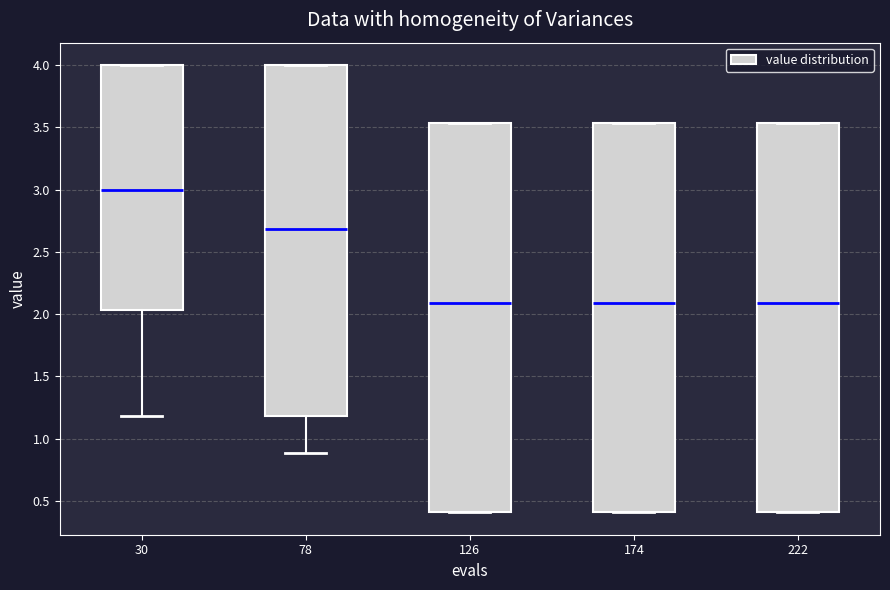

Reading left to right, transcribe this box plot: for each box, give where its median line is, the range the box spans, and where its two whiskers end, as read against the y-axis. The values are not printed on the chart, so give them approximately, as read against the axis.

30: median 3.00, box 2.05 to 4.00, whiskers 1.20 to 4.00
78: median 2.70, box 1.20 to 4.00, whiskers 0.90 to 4.00
126: median 2.10, box 0.40 to 3.55, whiskers 0.40 to 3.55
174: median 2.10, box 0.40 to 3.55, whiskers 0.40 to 3.55
222: median 2.10, box 0.40 to 3.55, whiskers 0.40 to 3.55